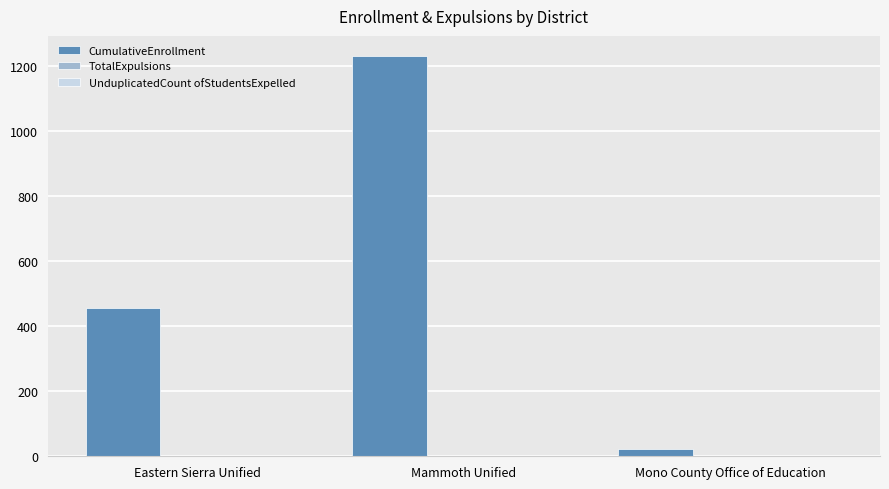

What is the value of the 2nd bar from the left?

1232